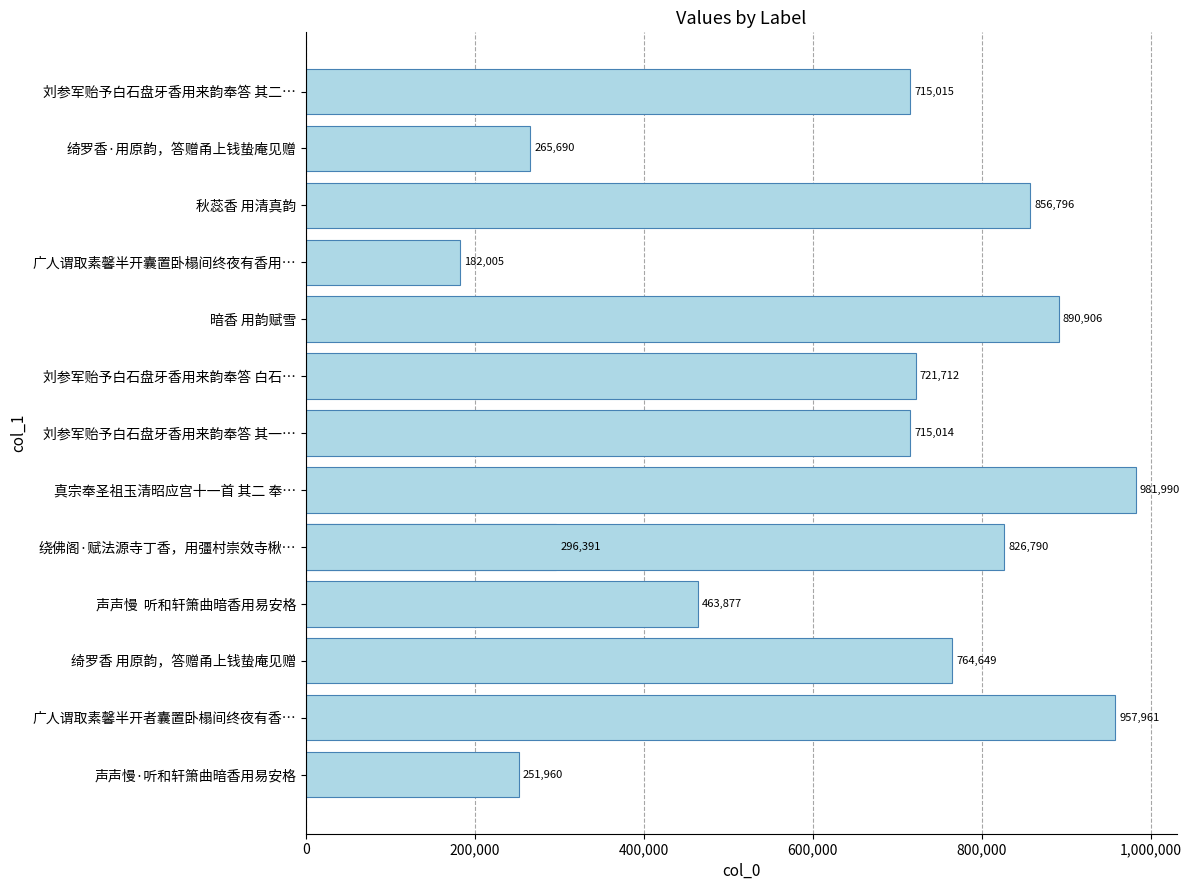

How many data points are above 721712?

6